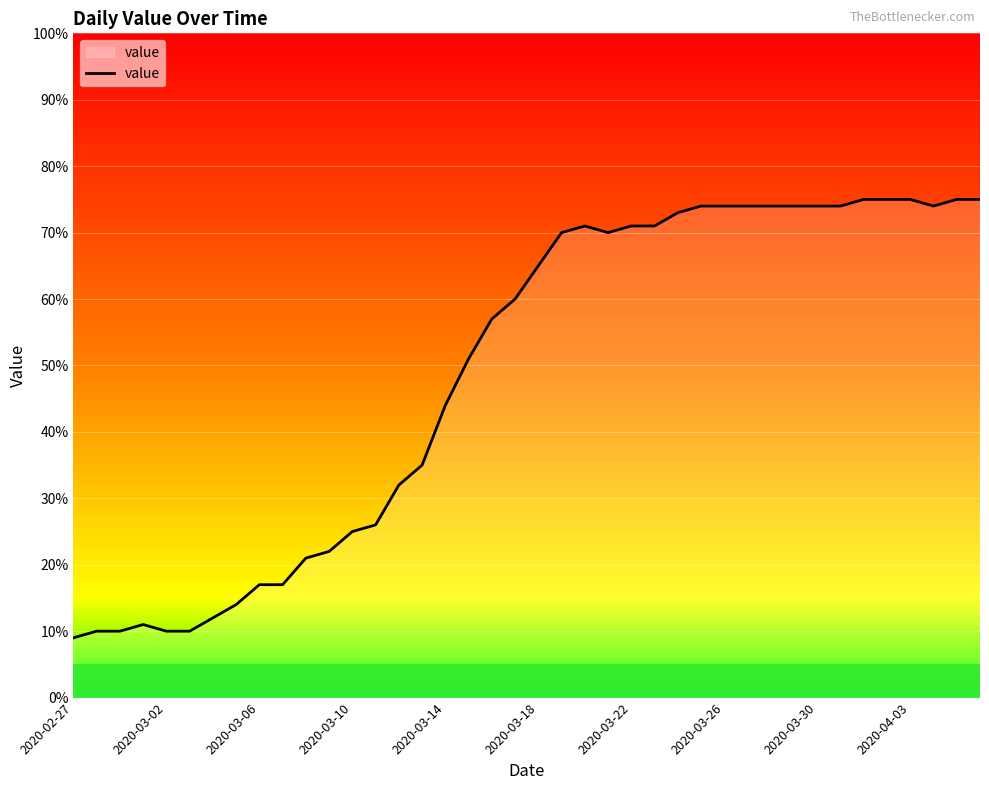

What is the difference between the maximum and minimum values?

66